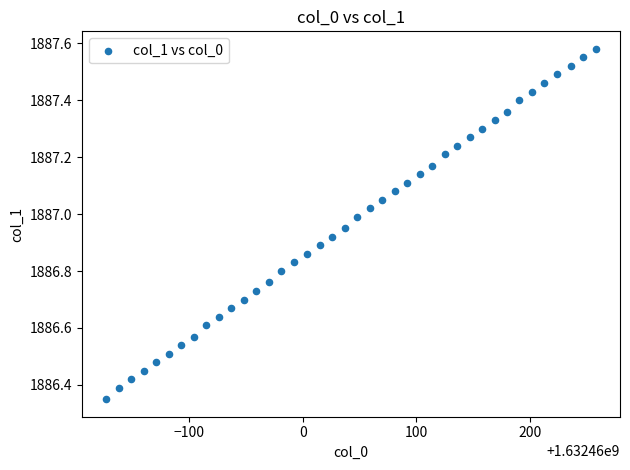

What is the range of X values (max minus min)?

431.0